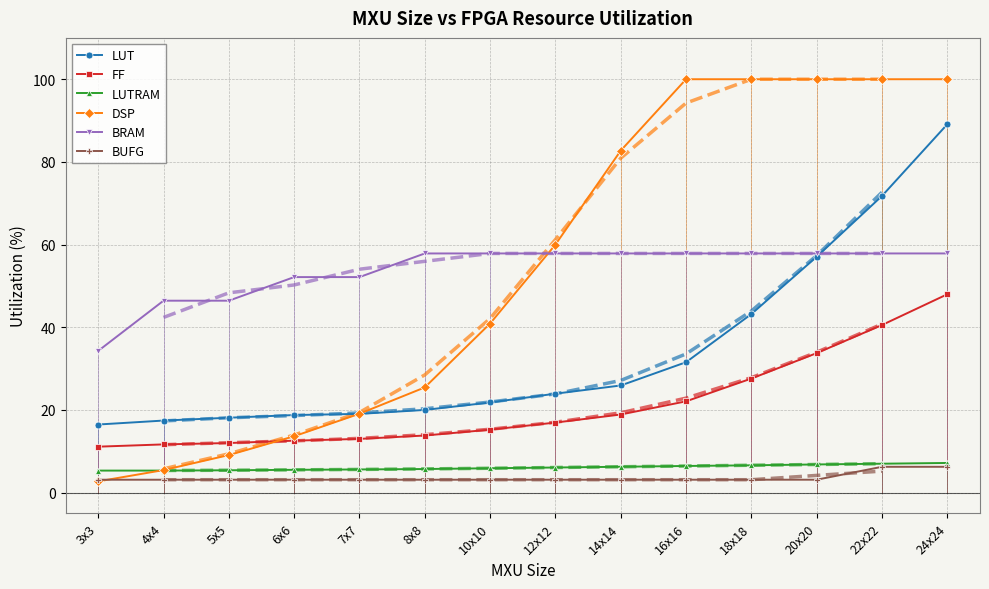

How many values in the LUT series exceed 23?

7